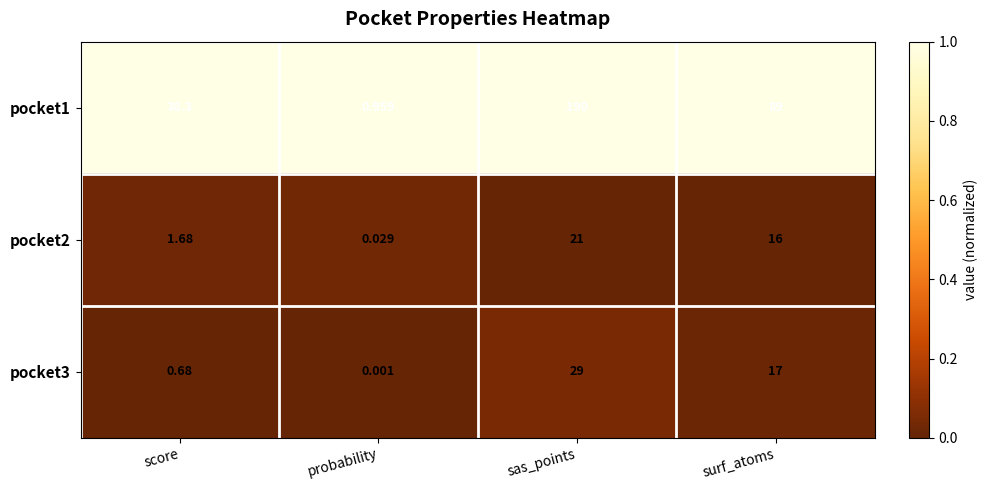

How many categories are shown in the chart?

4